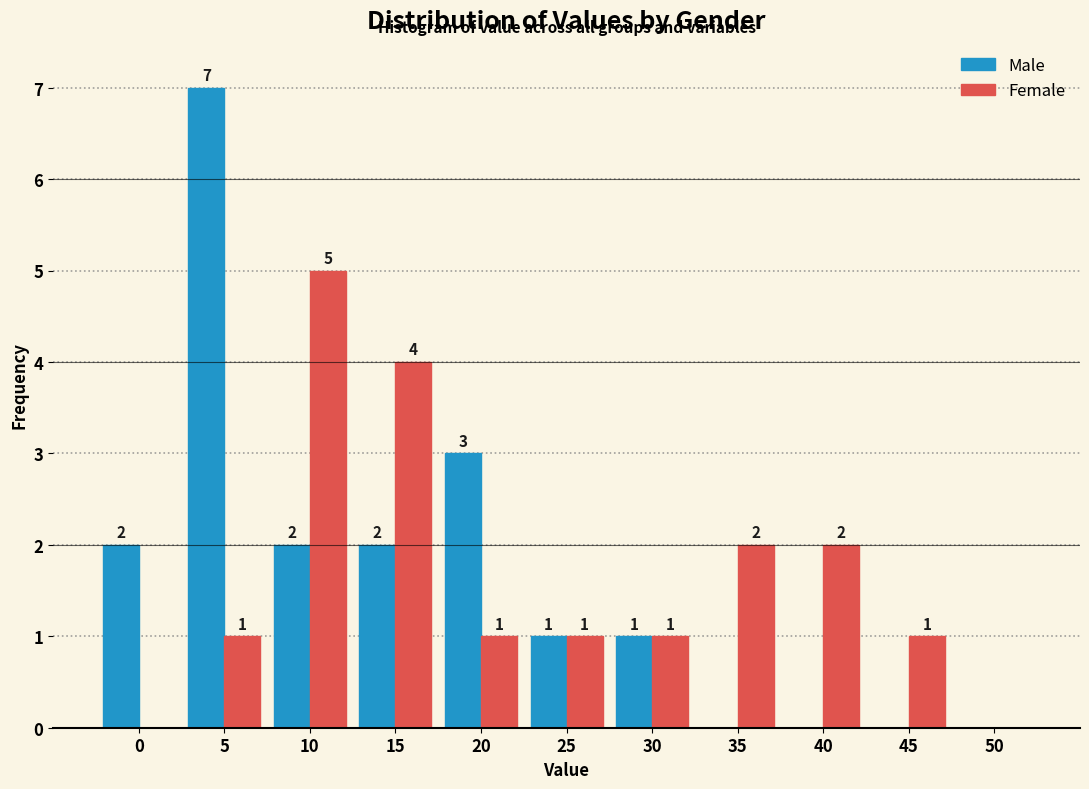

Reading right to left, transcribe all the data shown in this chart.

Male: 50=0	45=0	40=0	35=0	30=1	25=1	20=3	15=2	10=2	5=7	0=2
Female: 50=0	45=1	40=2	35=2	30=1	25=1	20=1	15=4	10=5	5=1	0=0